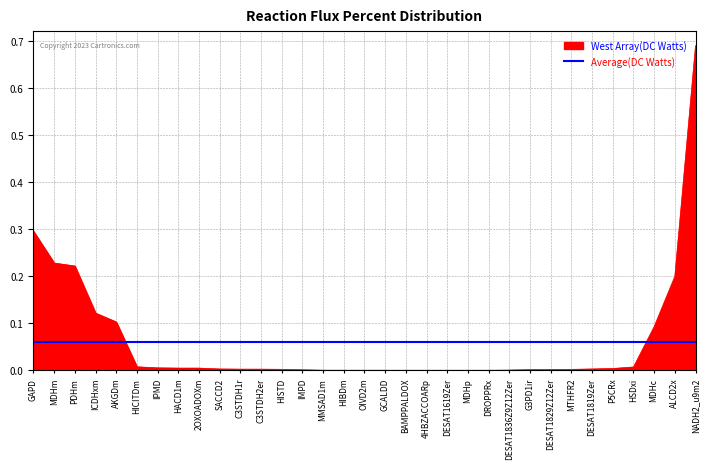

Is it true that the value at DESAT1819Zer is 0.0?

True